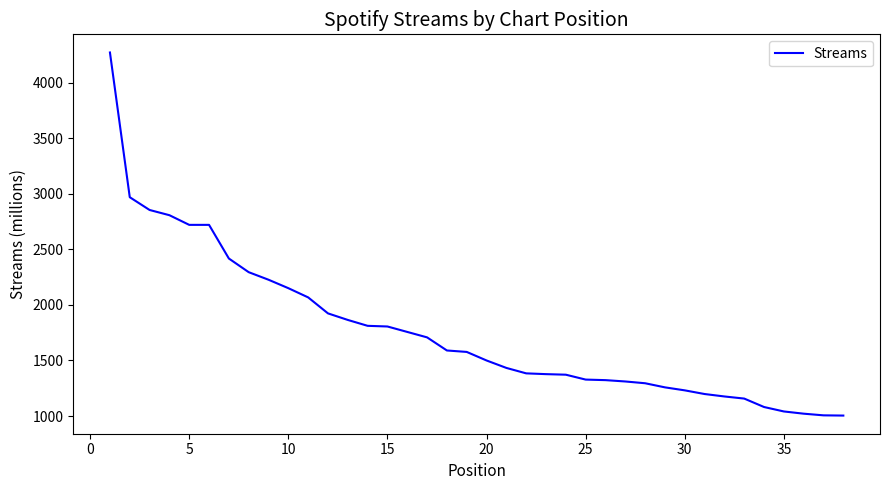

What is the maximum value shown in the chart?

4273